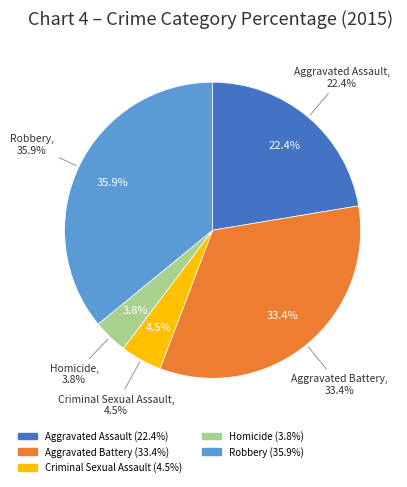

To the nearest percent, what is the difference between the largest and smallest slice percentages?

32%